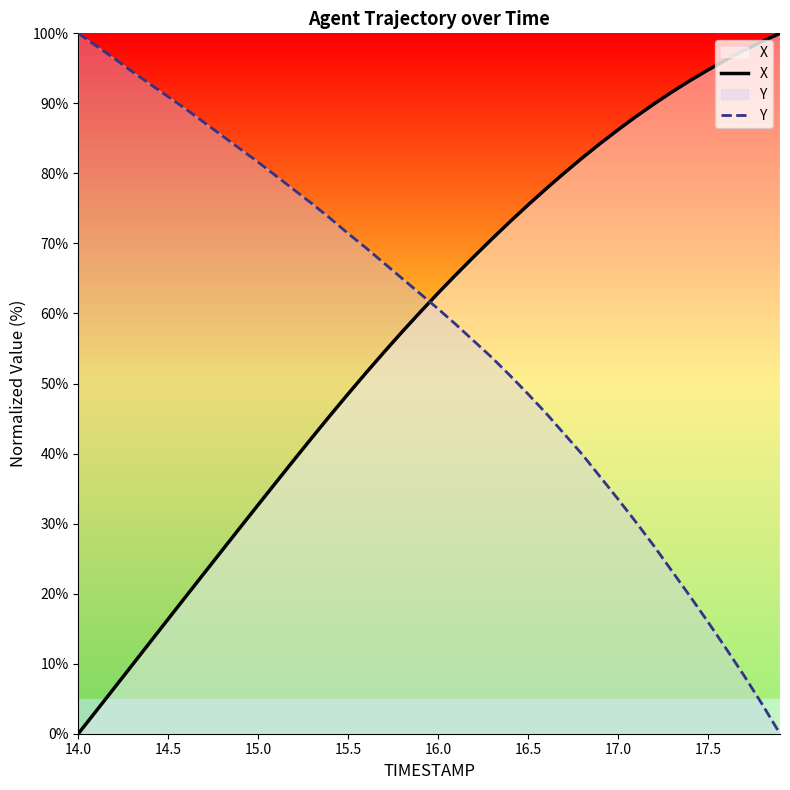

The value of Y at 16.0 is 103.6. True or false?

False